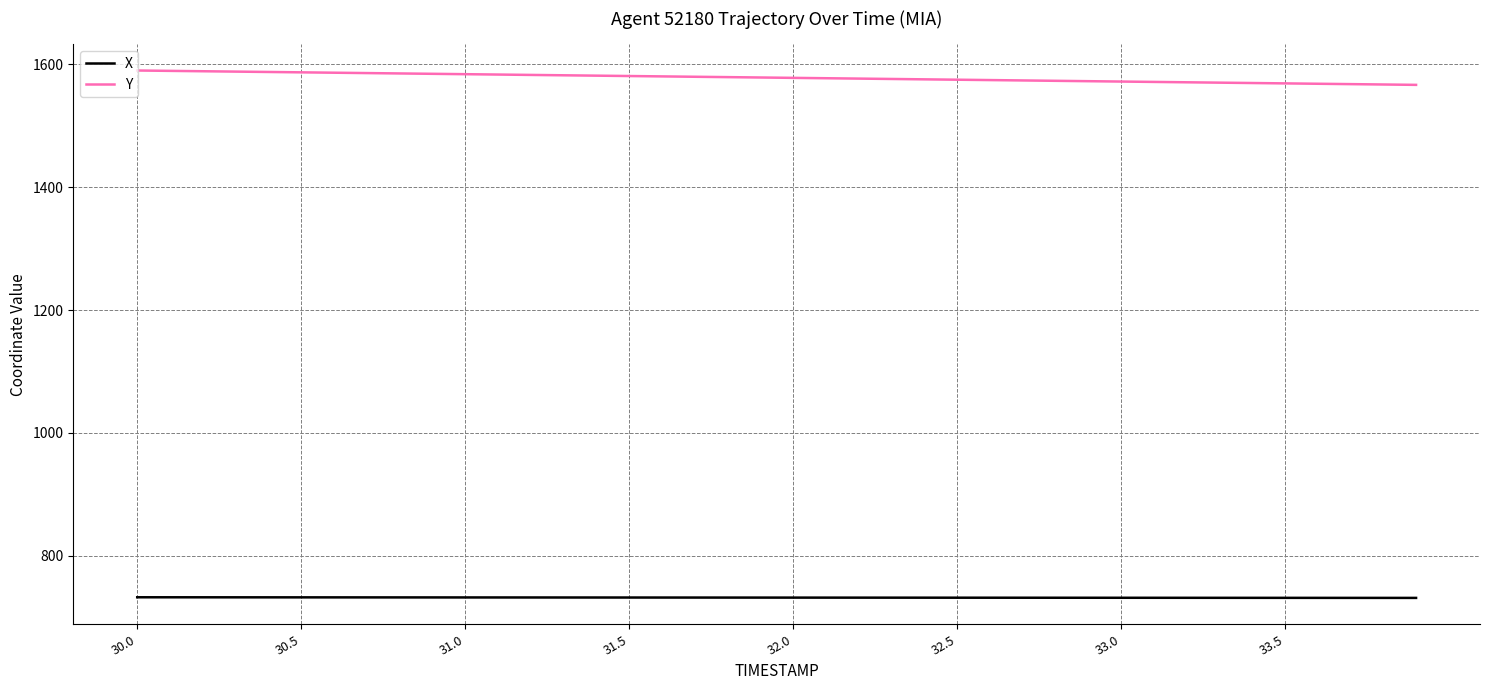

True or false: Y and X intersect in this chart.

False